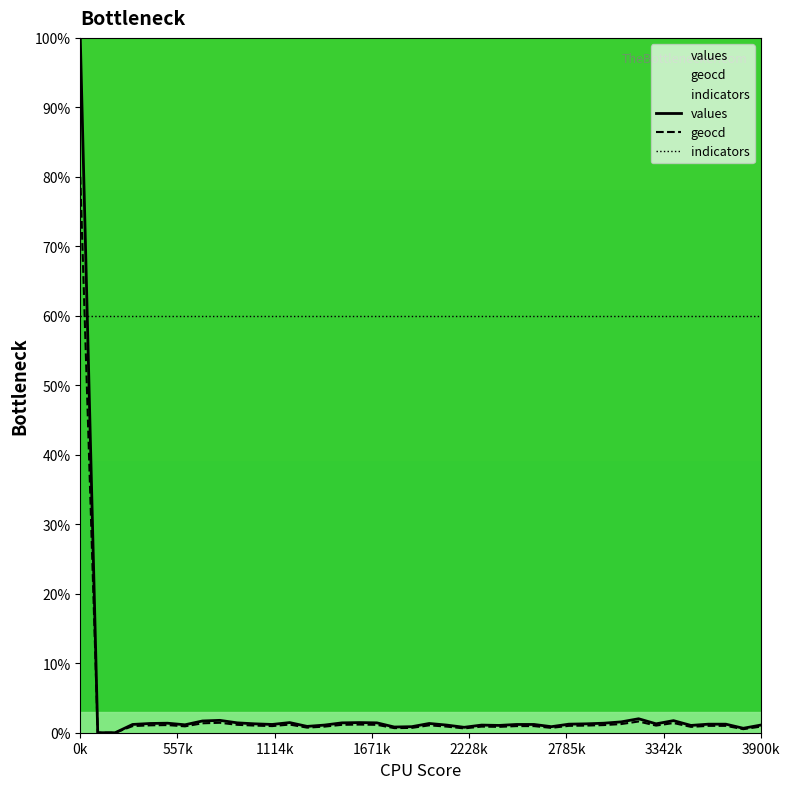

The geocd series shows 1.0 at 10. True or false?

True